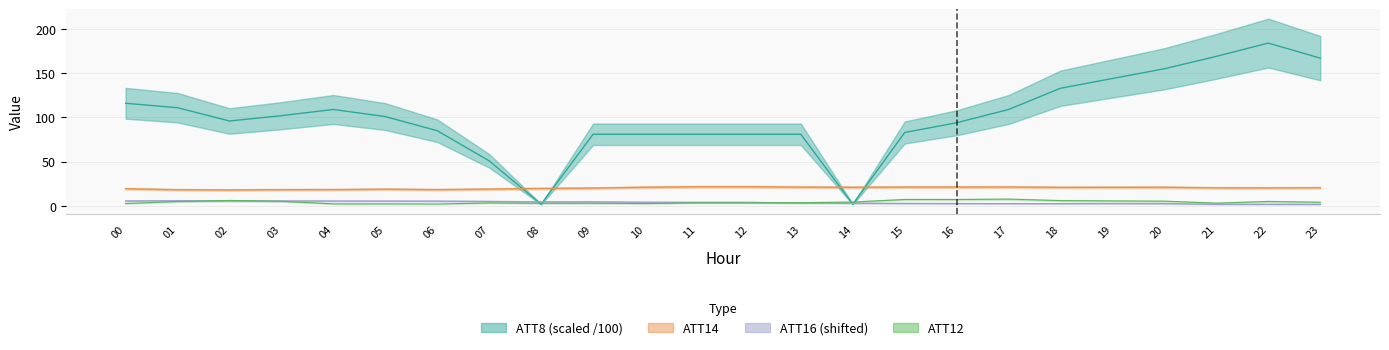

At which label does ATT12 first exceed 4?

1